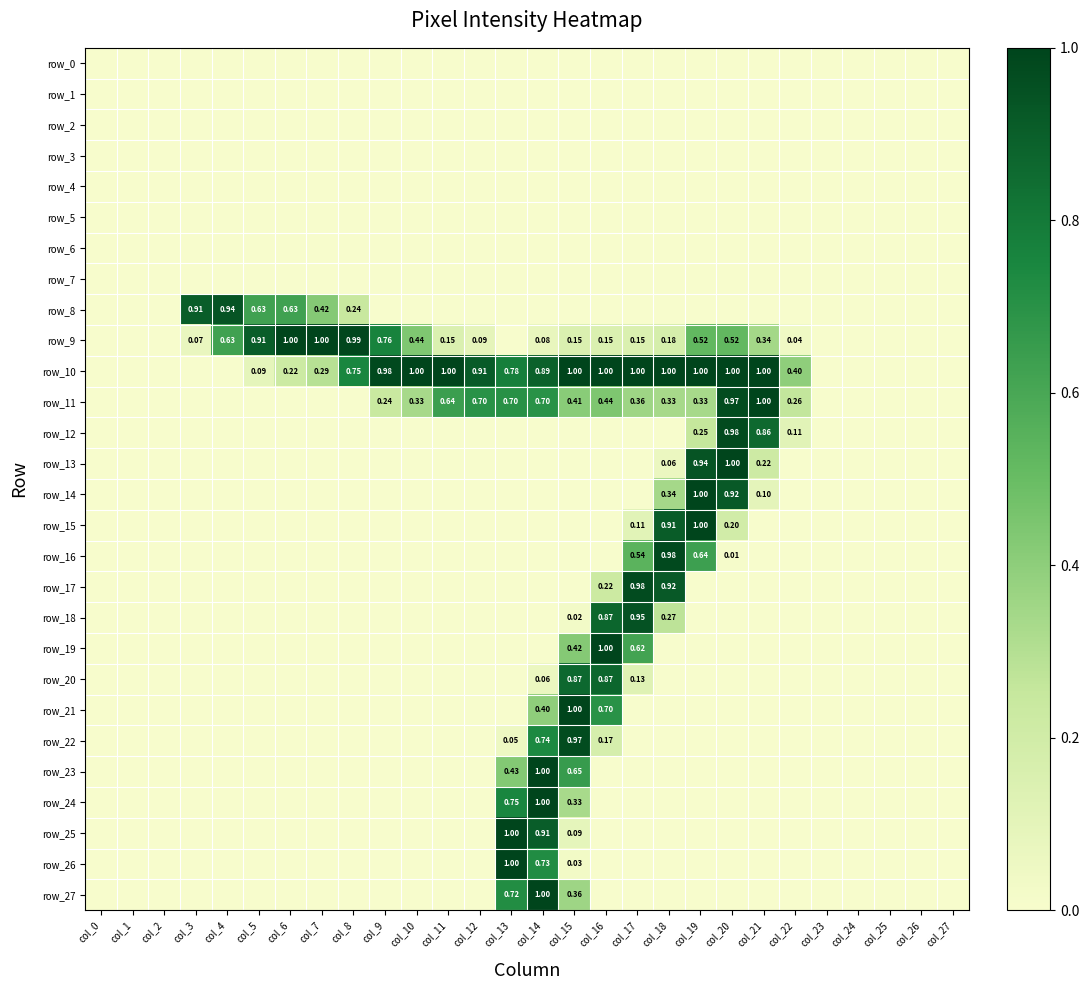

List the series in order of their peak value, lowest first.

row_0, row_1, row_2, row_3, row_4, row_5, row_6, row_7, row_20, row_8, row_18, row_22, row_17, row_12, row_16, row_9, row_10, row_11, row_13, row_14, row_15, row_19, row_21, row_23, row_24, row_25, row_27, row_26